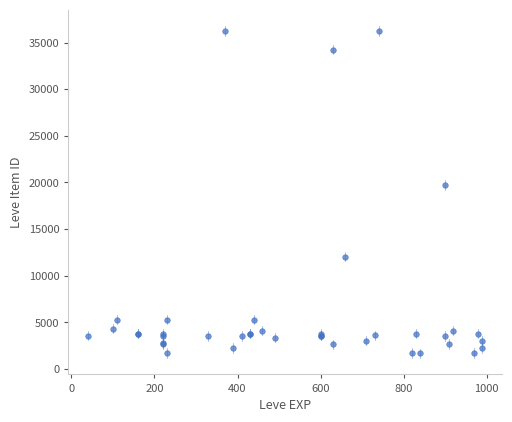

What Y value in the scatter plot is closest to 18967?

19744